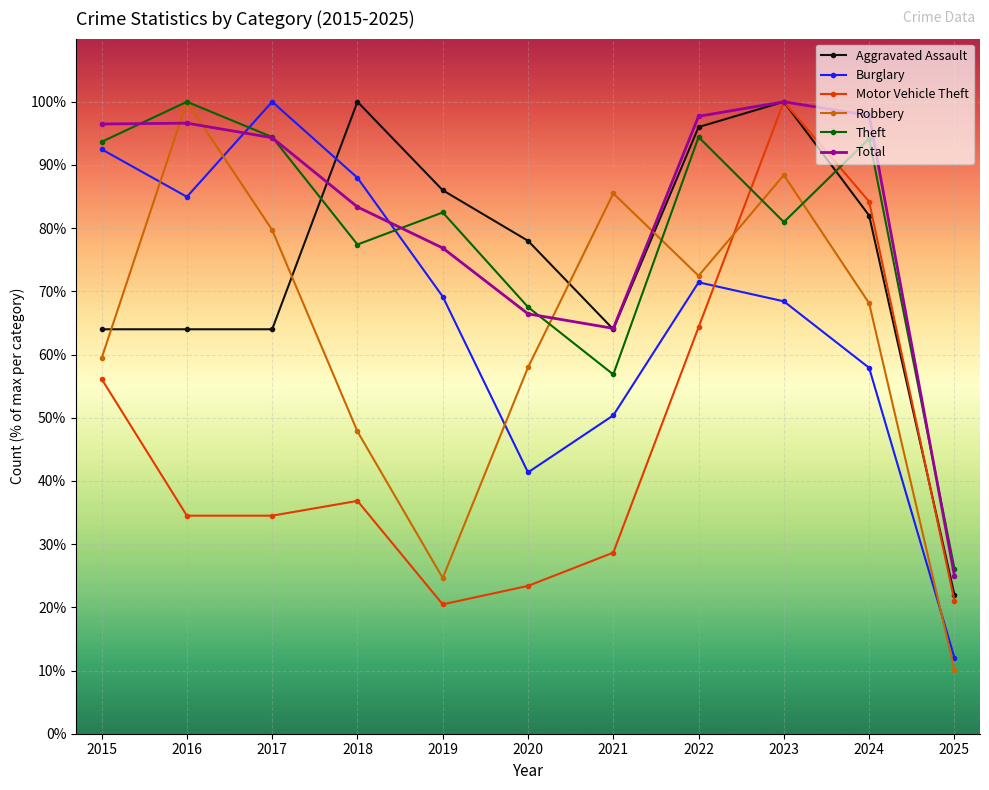

Which series ends up on top after the final intersection of Aggravated Assault and Robbery?

Aggravated Assault